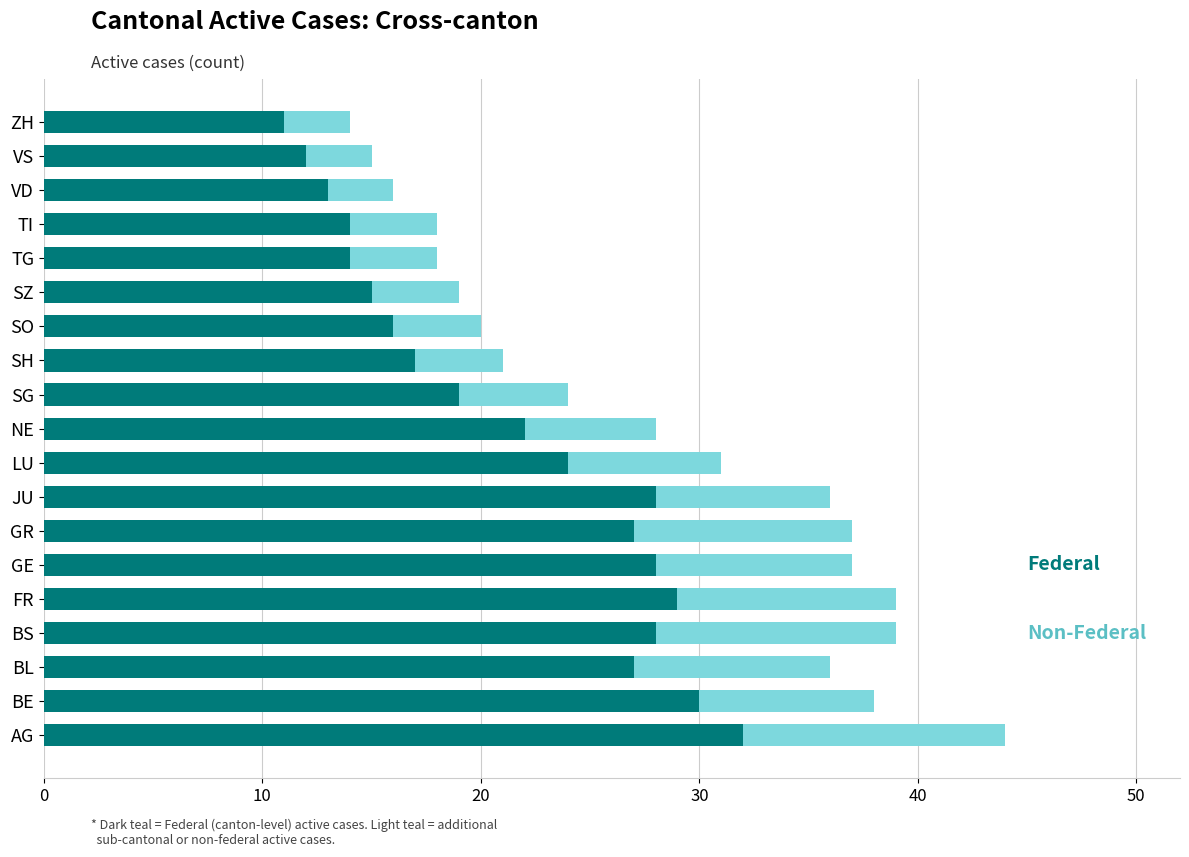

At which category is the sum across all series the highest?

AG